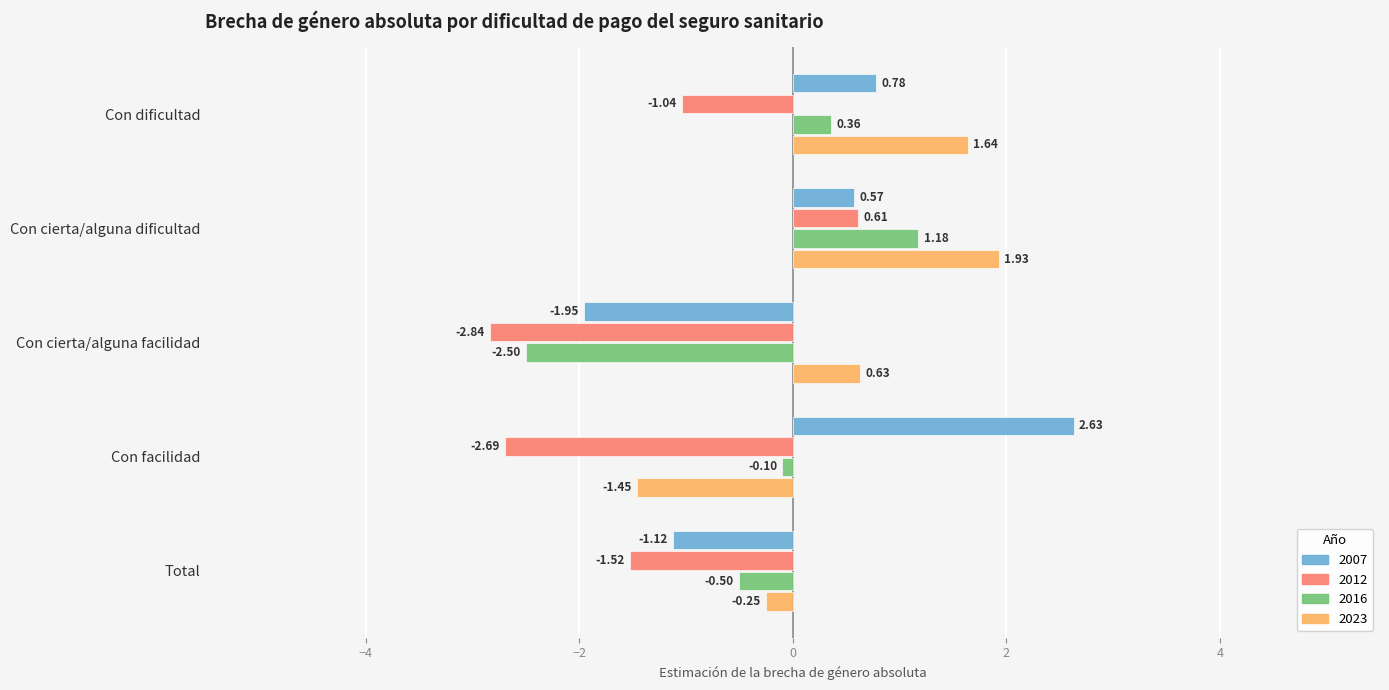

Which series changed the most between Con dificultad and Con facilidad?

2023